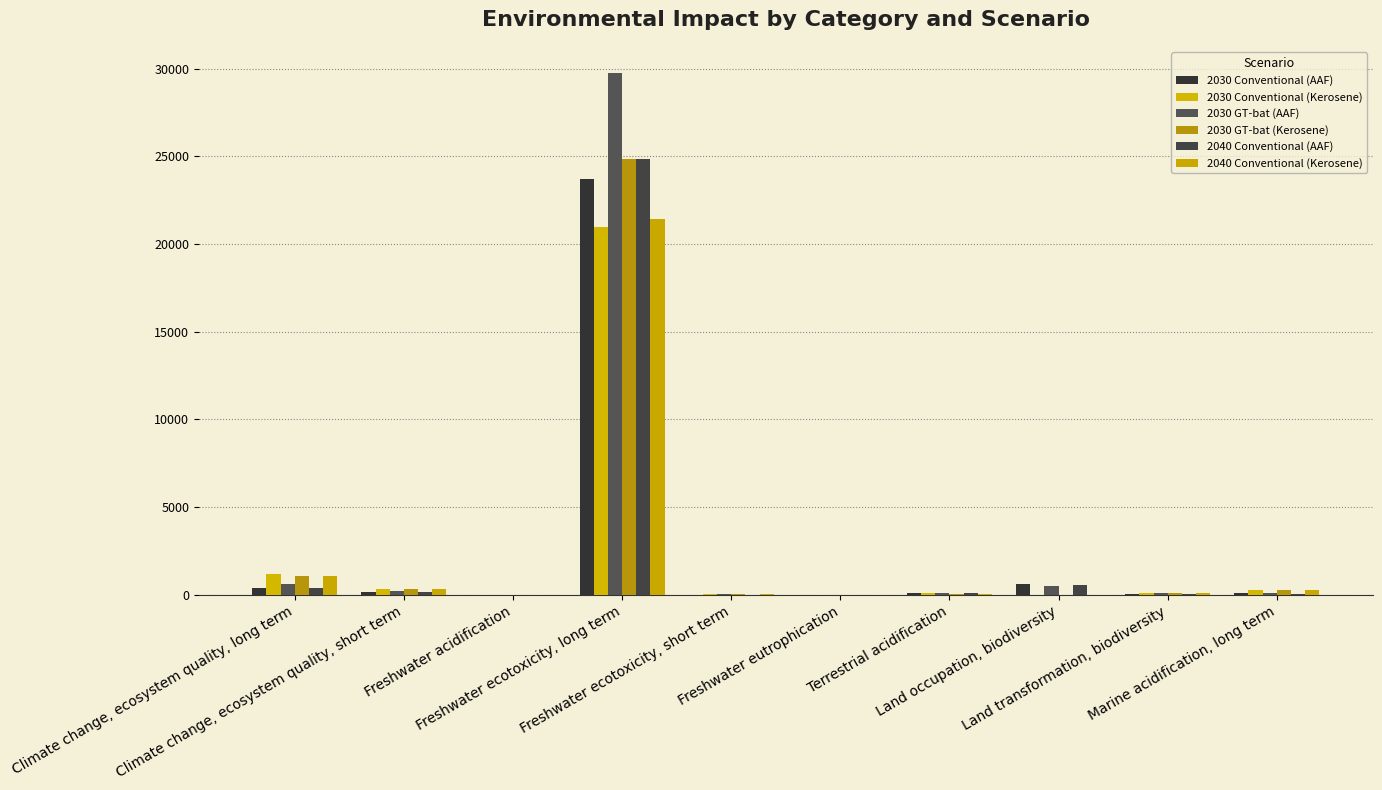

At which label does 2040 Conventional (Kerosene) reach its peak?

Freshwater ecotoxicity, long term